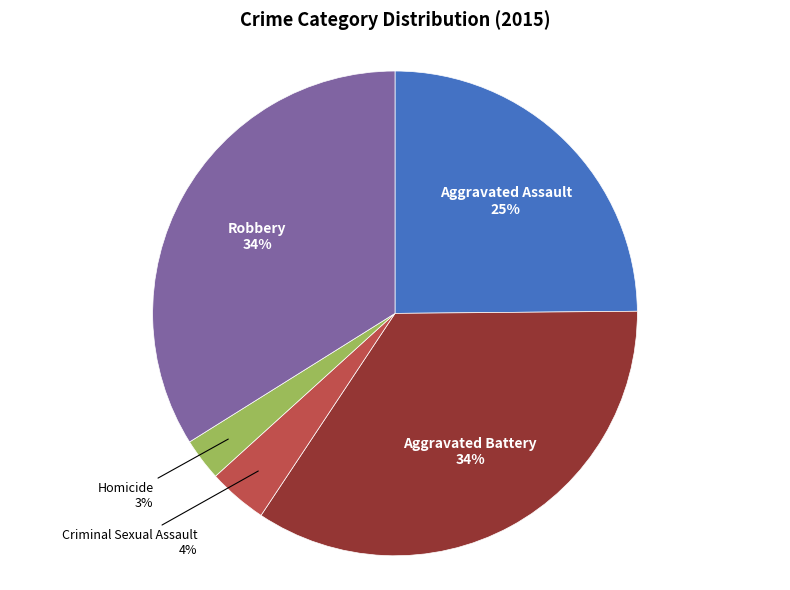

Is it true that Robbery is 21% of the pie?

False